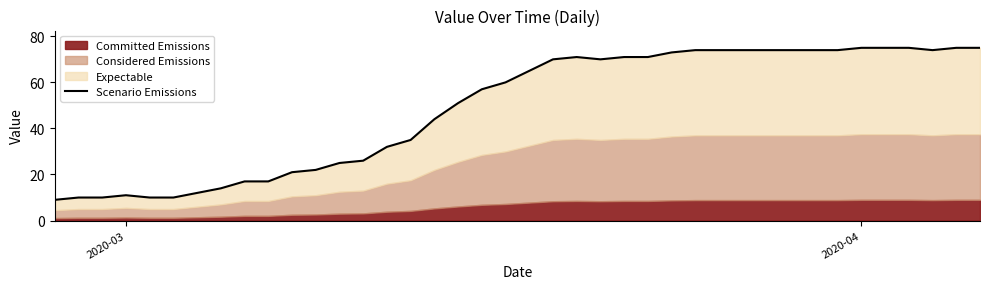

How many points are lower than both their immediate neighbors (excluding endpoints)?

2